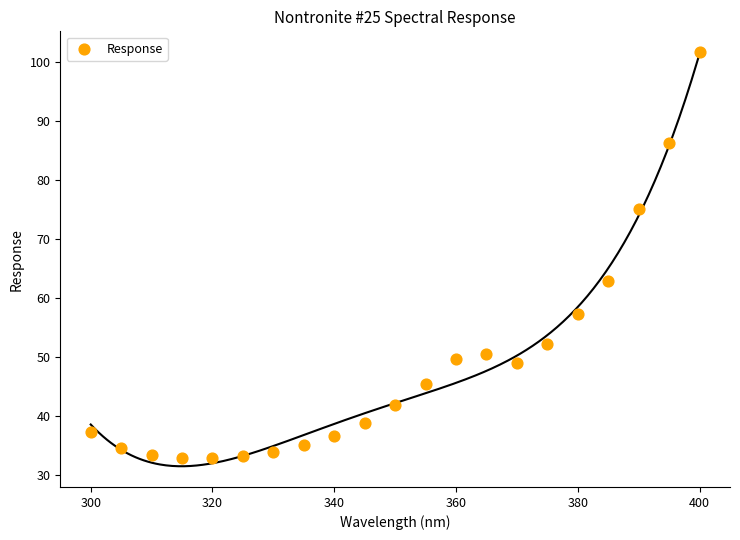

What is the range of X values (max minus min)?

100.0